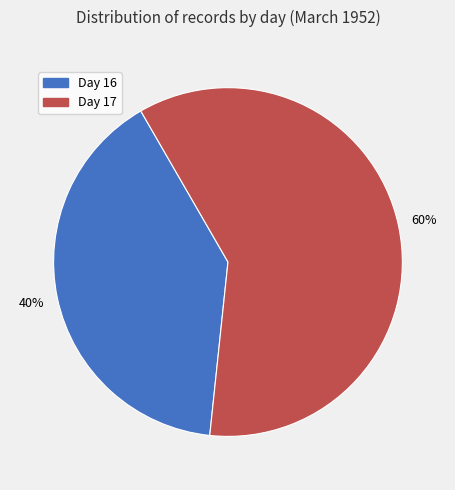

Does any single category account for the majority?

Yes